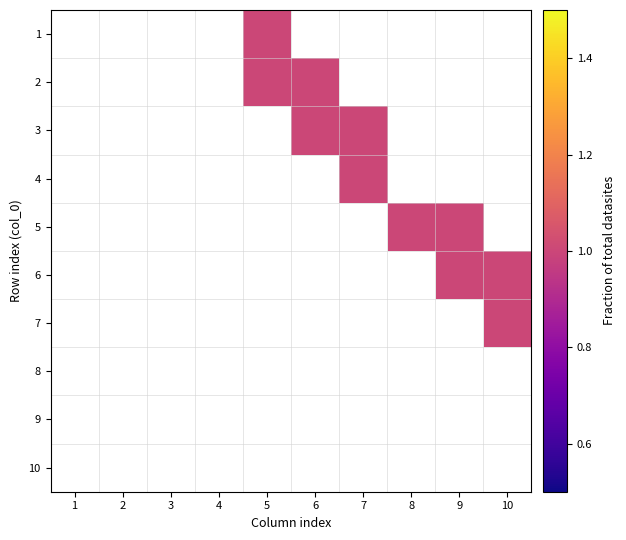

Rank the series by their average value, from lowest to highest.

1, 2, 3, 4, 5, 6, 7, 8, 9, 10